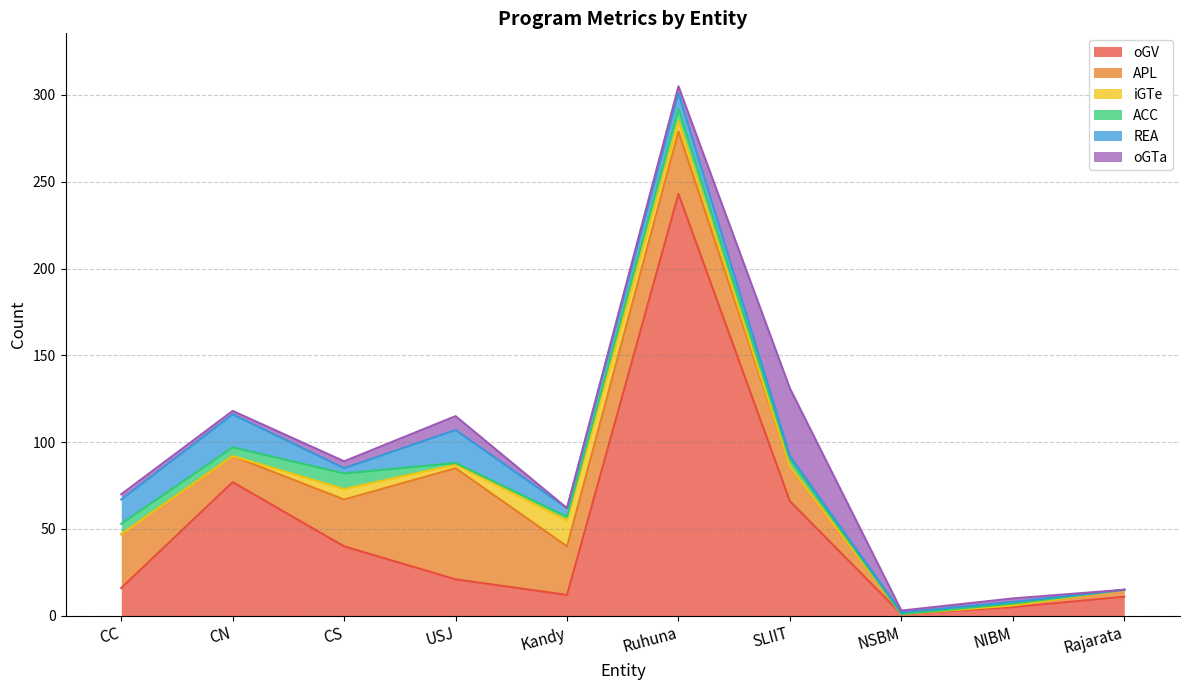

Rank the series by their maximum value, from highest to lowest.

oGV, APL, oGTa, REA, iGTe, ACC